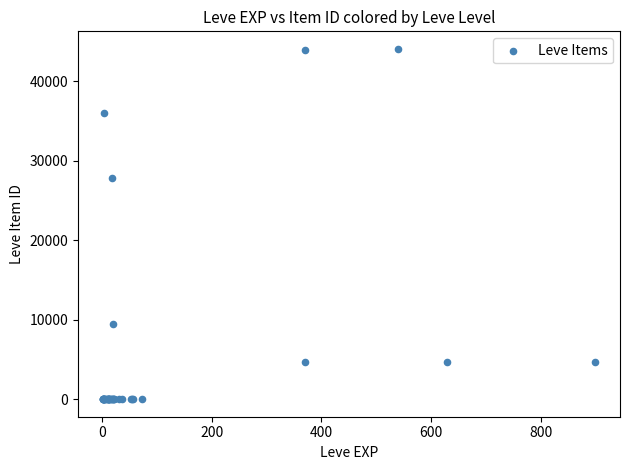

What Y value in the scatter plot is closest to 22048?

27884